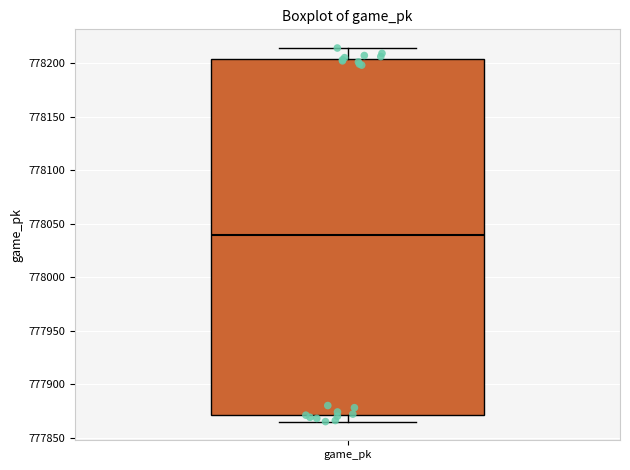

Read this box plot against the y-axis: the position of the median line, the range covered by the box, and the ends of both whiskers. The values are not printed on the chart, so give them approximately, as read against the axis.

median 778040, box 777870 to 778205, whiskers 777865 to 778215